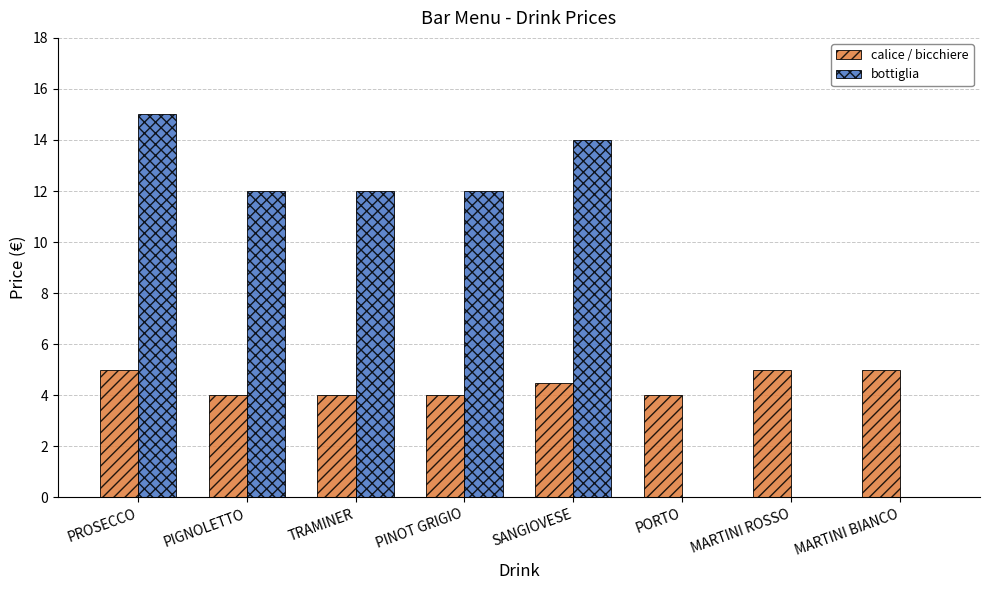

At which label does bottiglia reach its peak?

PROSECCO